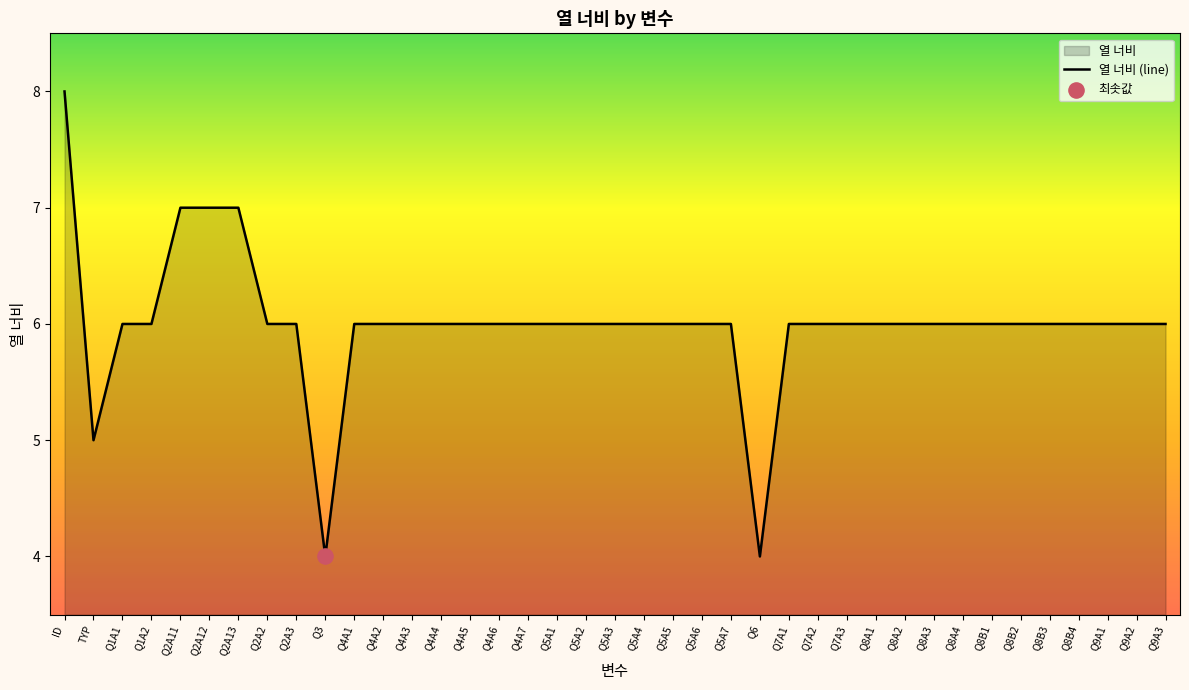

Between Q8B4 and Q8B3, which is larger?

Q8B4